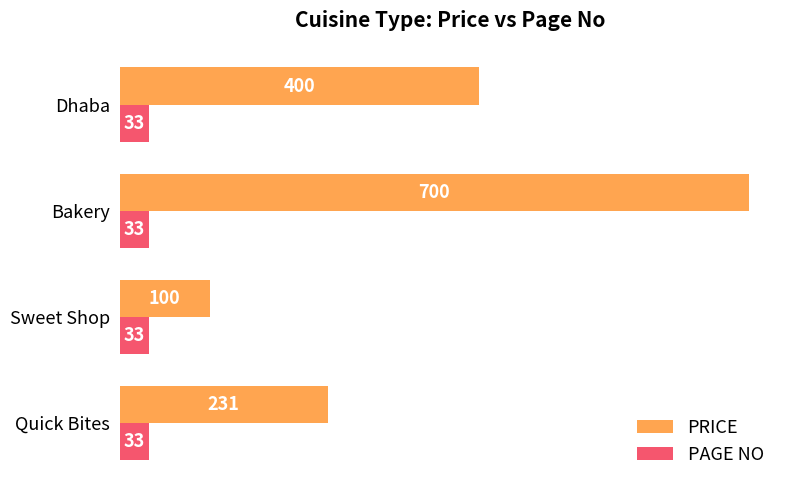

What is the lowest value of the PRICE series?

100.0